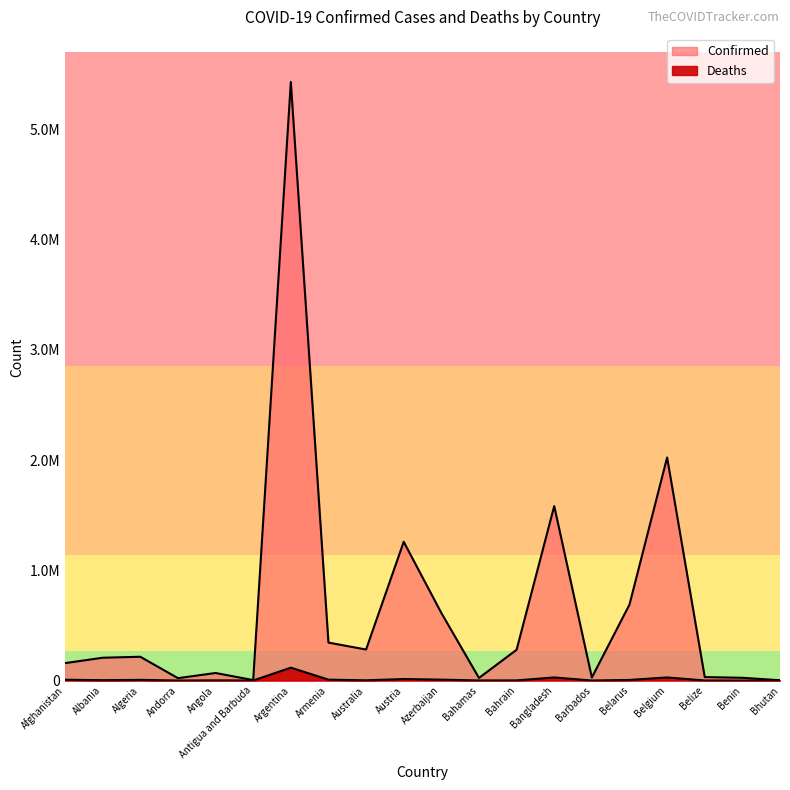

Rank the categories by Deaths value from highest to lowest.

Argentina, Belgium, Bangladesh, Austria, Azerbaijan, Armenia, Afghanistan, Algeria, Belarus, Albania, Australia, Angola, Bahrain, Bahamas, Belize, Barbados, Benin, Andorra, Antigua and Barbuda, Bhutan